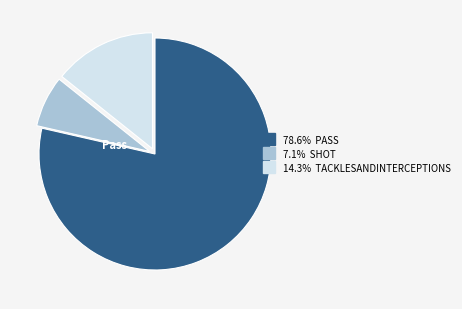

Is there any slice that represents more than half of the pie?

Yes